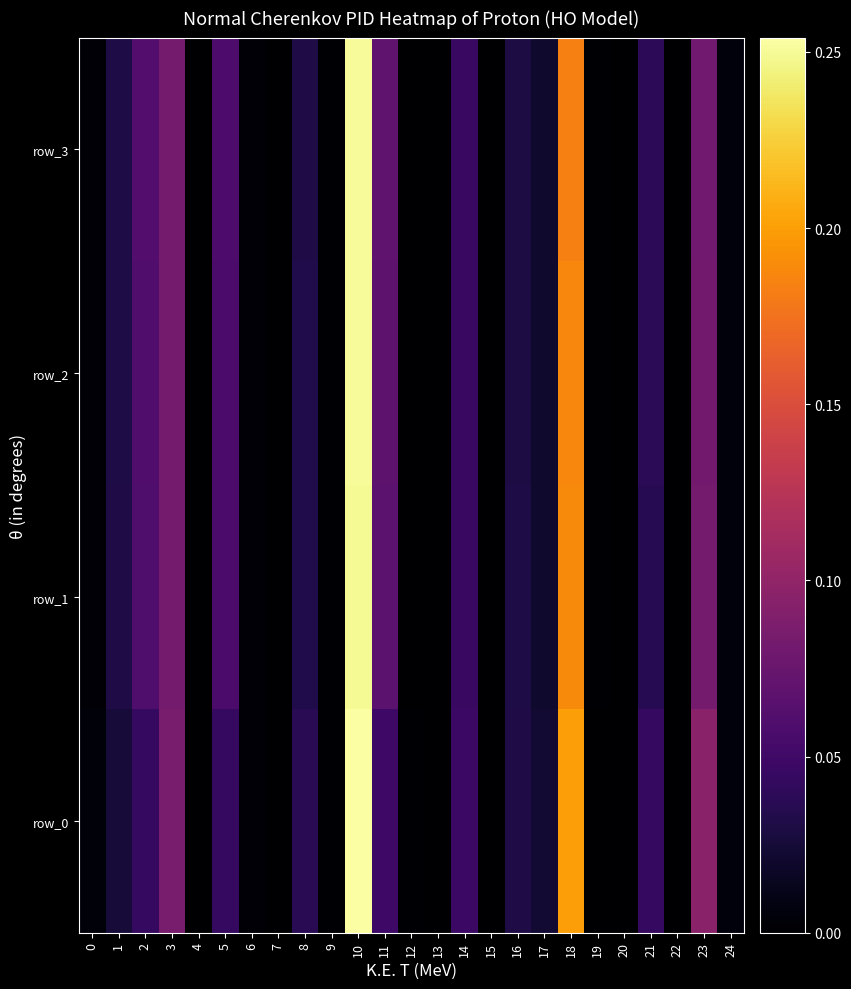

Reading right to left, transcribe all the data shown in this chart.

row_0: 0.0	0.1	0.0	0.0	0.0	0.0	0.2	0.0	0.0	0.0	0.0	0.0	0.0	0.0	0.3	0.0	0.0	0.0	0.0	0.0	0.0	0.1	0.0	0.0	0.0
row_1: 0.0	0.1	0.0	0.0	0.0	0.0	0.2	0.0	0.0	0.0	0.0	0.0	0.0	0.1	0.2	0.0	0.0	0.0	0.0	0.1	0.0	0.1	0.1	0.0	0.0
row_2: 0.0	0.1	0.0	0.0	0.0	0.0	0.2	0.0	0.0	0.0	0.0	0.0	0.0	0.1	0.3	0.0	0.0	0.0	0.0	0.1	0.0	0.1	0.1	0.0	0.0
row_3: 0.0	0.1	0.0	0.0	0.0	0.0	0.2	0.0	0.0	0.0	0.0	0.0	0.0	0.1	0.3	0.0	0.0	0.0	0.0	0.1	0.0	0.1	0.1	0.0	0.0